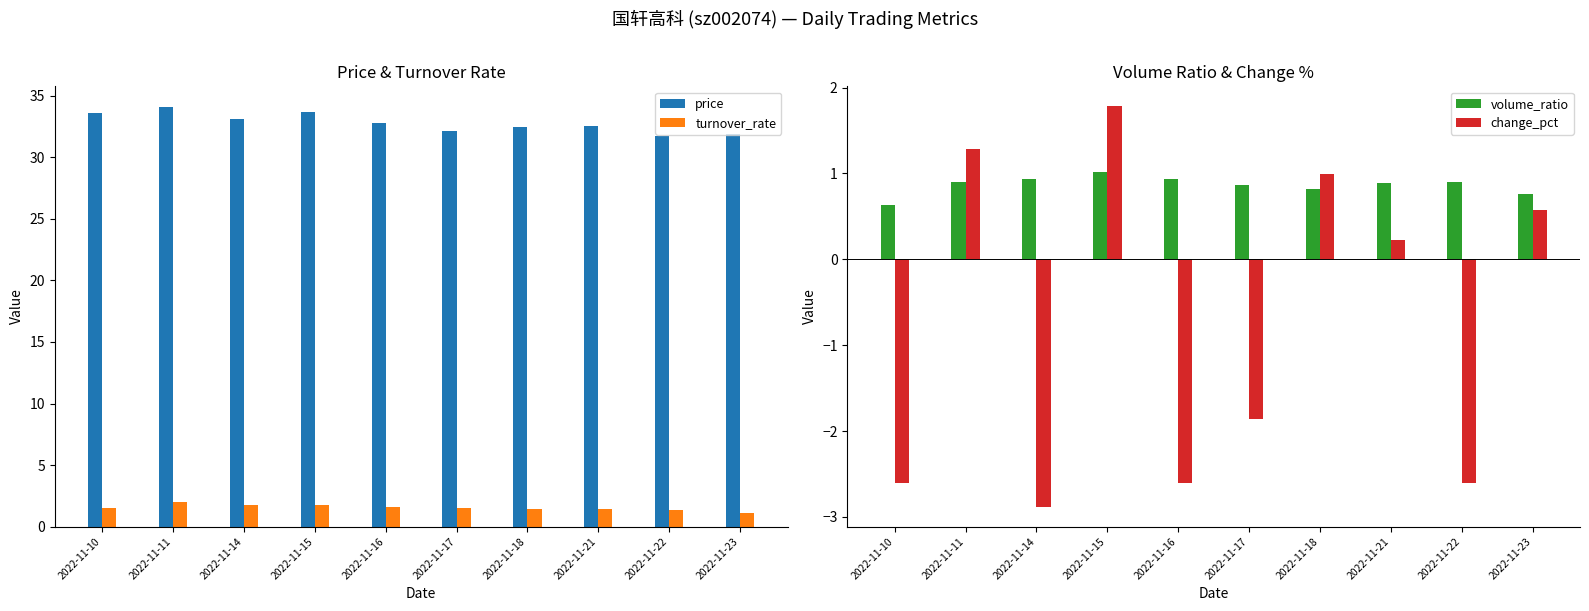

What is the total value across all series at 2022-11-11?

38.2